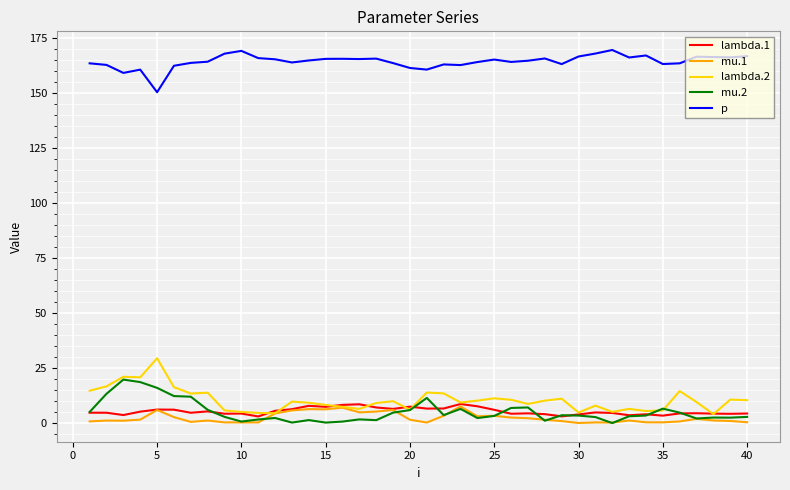

True or false: mu.2 and mu.1 cross at least once.

True